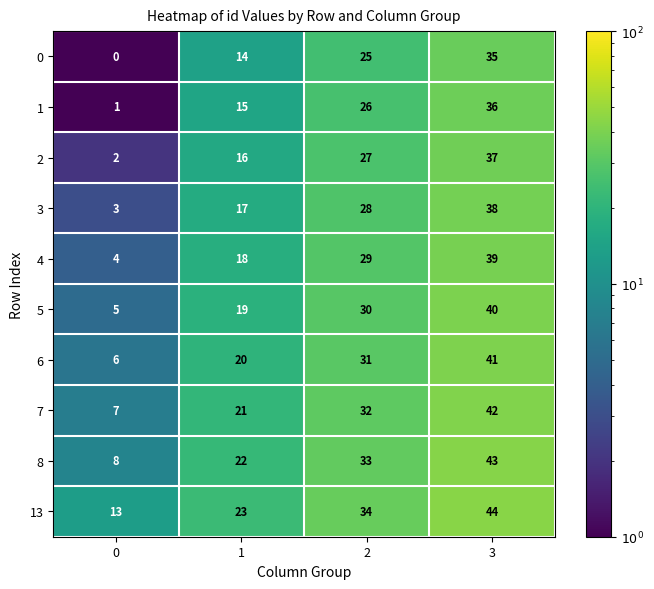

What is the spread (max minus min) of values at 2?

9